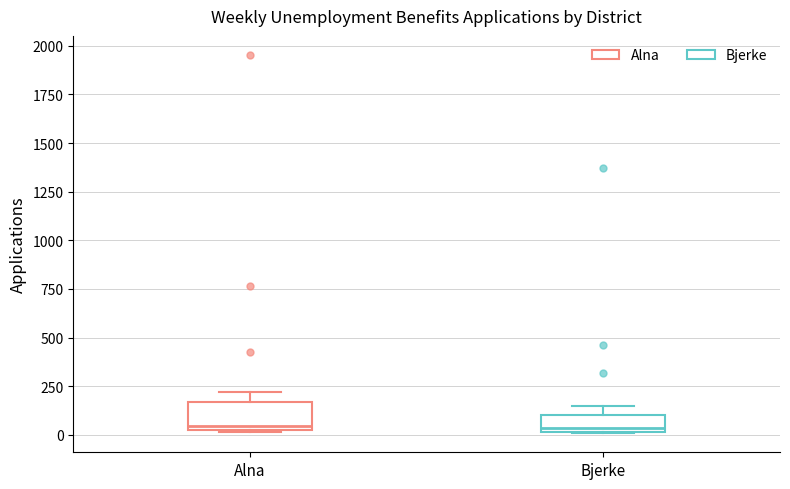

Reading left to right, transcribe this box plot: for each box, give where its median line is, the range the box spans, and where its two whiskers end, as read against the y-axis. The values are not printed on the chart, so give them approximately, as read against the axis.

Alna: median 50, box 0 to 150, whiskers 0 to 200
Bjerke: median 50, box 0 to 100, whiskers 0 to 150